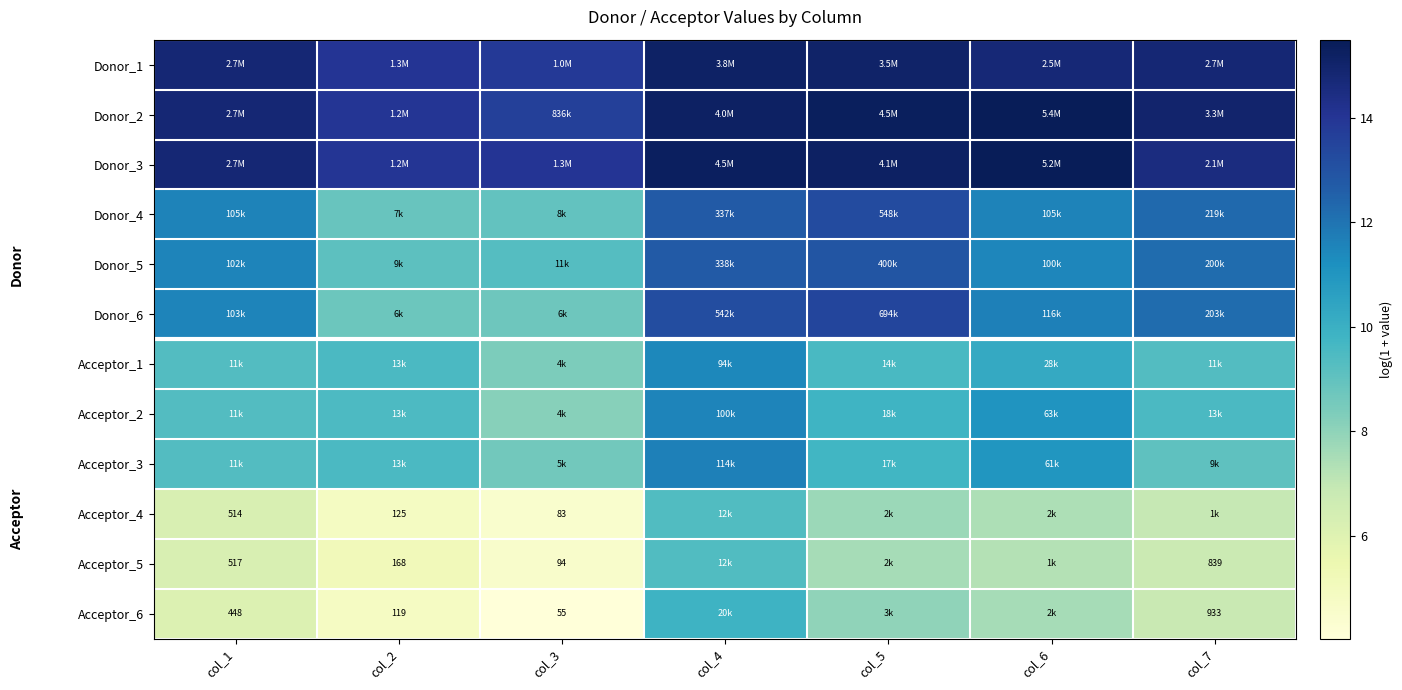

Is the value of Acceptor_4 at col_3 greater than the value of Acceptor_1 at col_3?

No